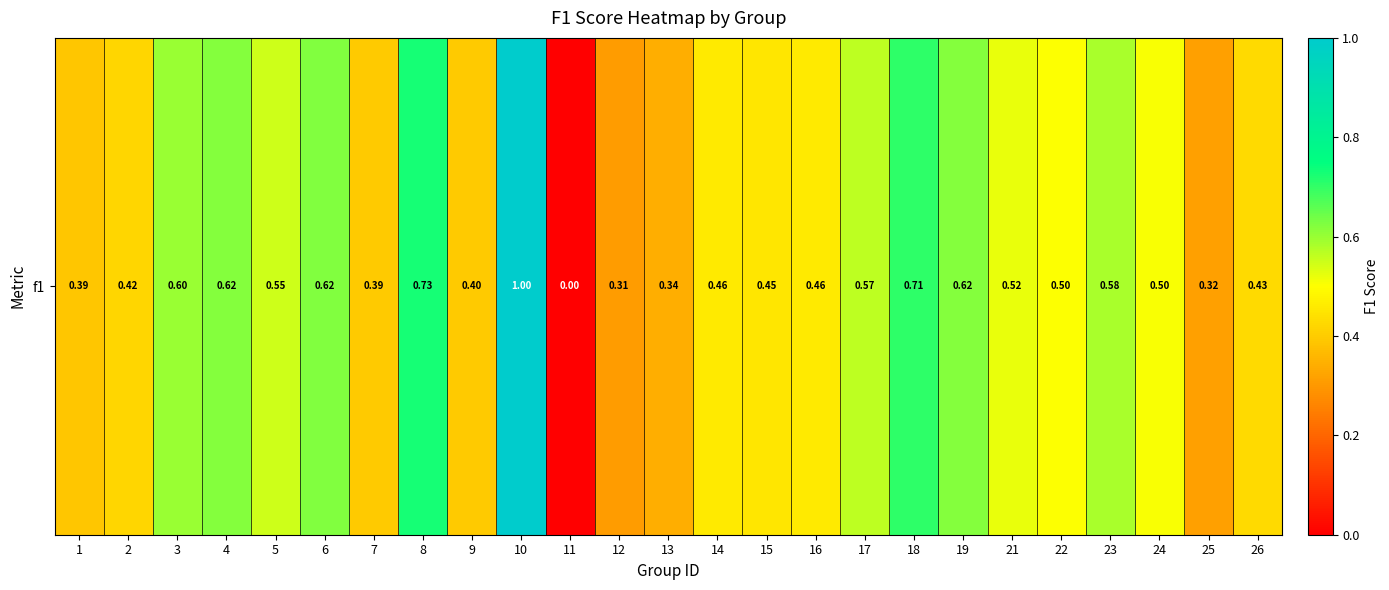

The value at 2 is 0.4. True or false?

True